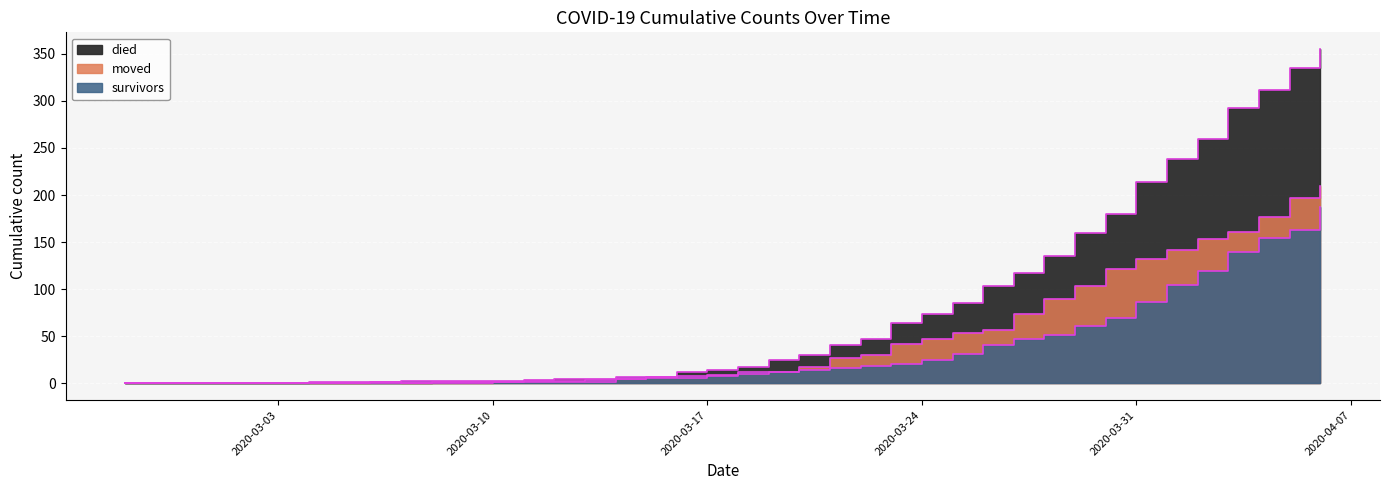

True or false: moved has more than 2 points higher than both neighbors.

False